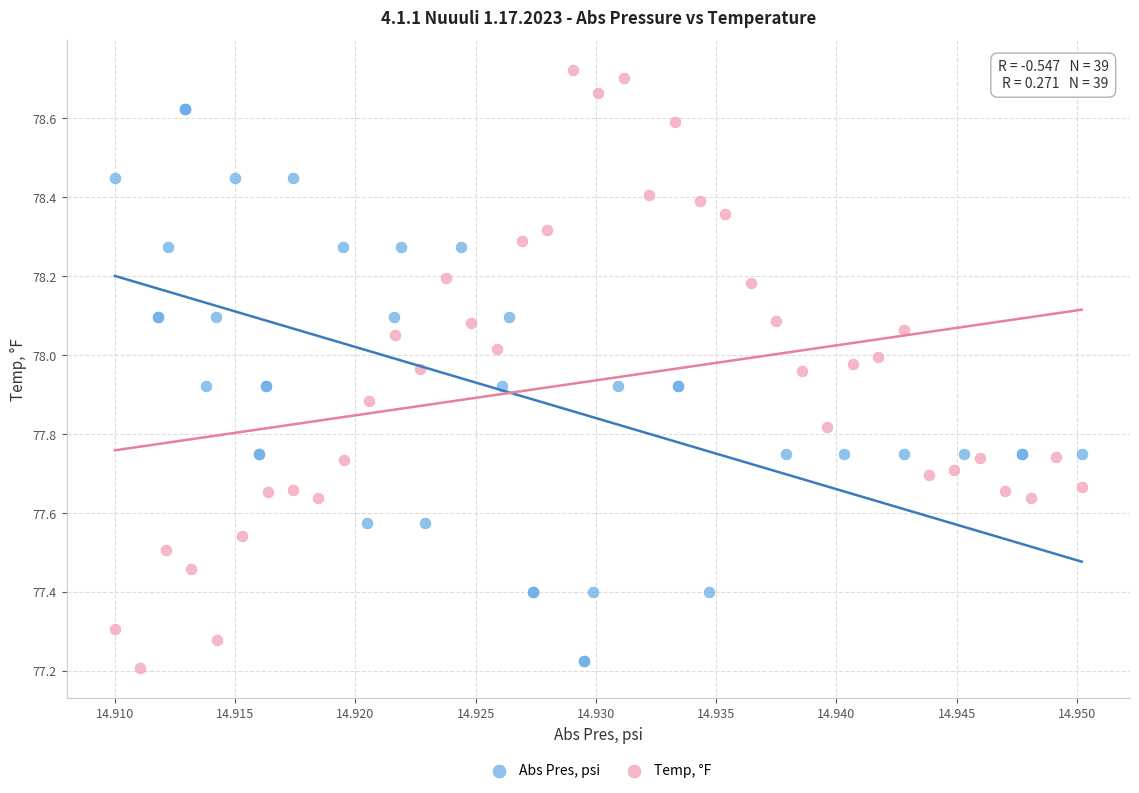

What are all the series names shown in the legend?

Abs Pres, psi, Temp, °F